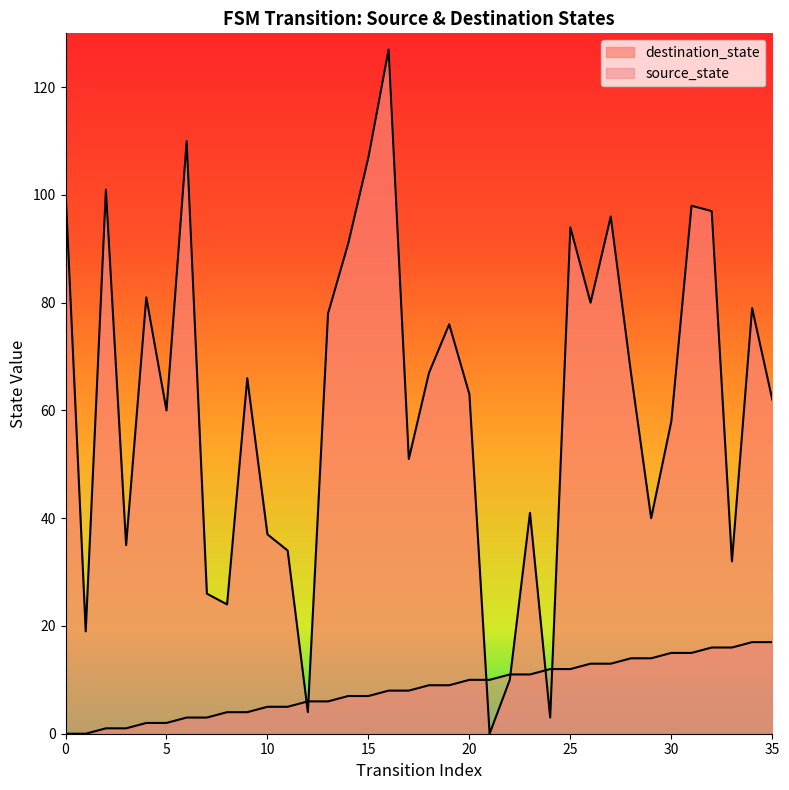

Between 14 and 29, which series saw the biggest shift?

destination_state